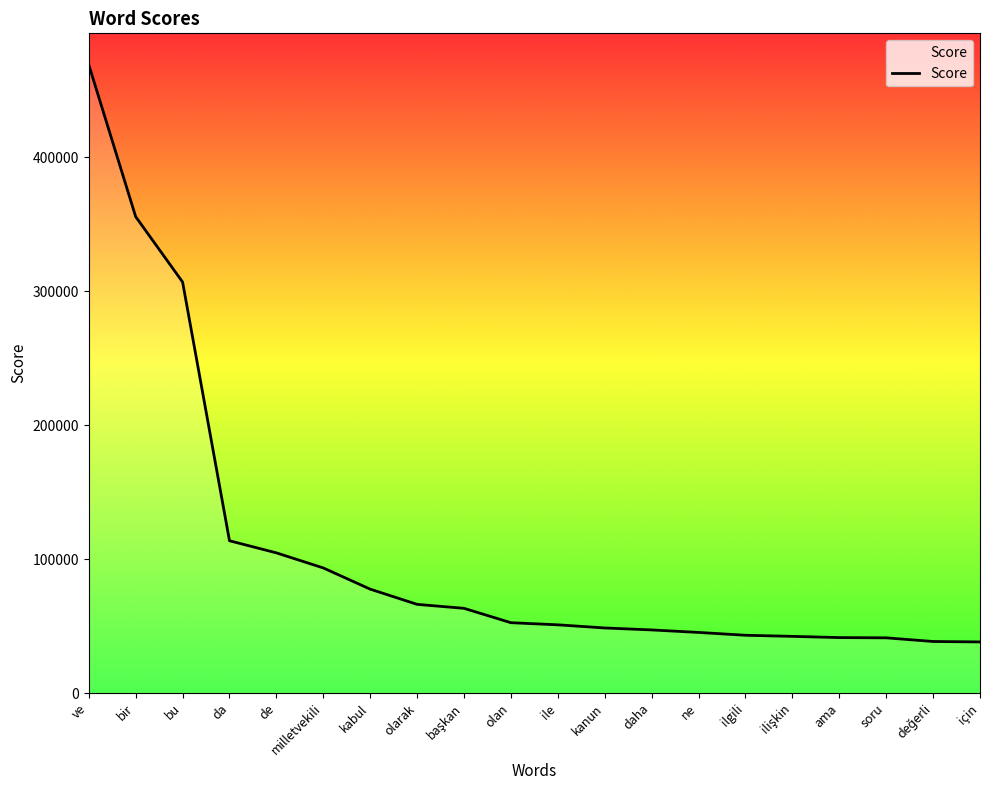

What is the difference between the maximum and minimum values?

431038